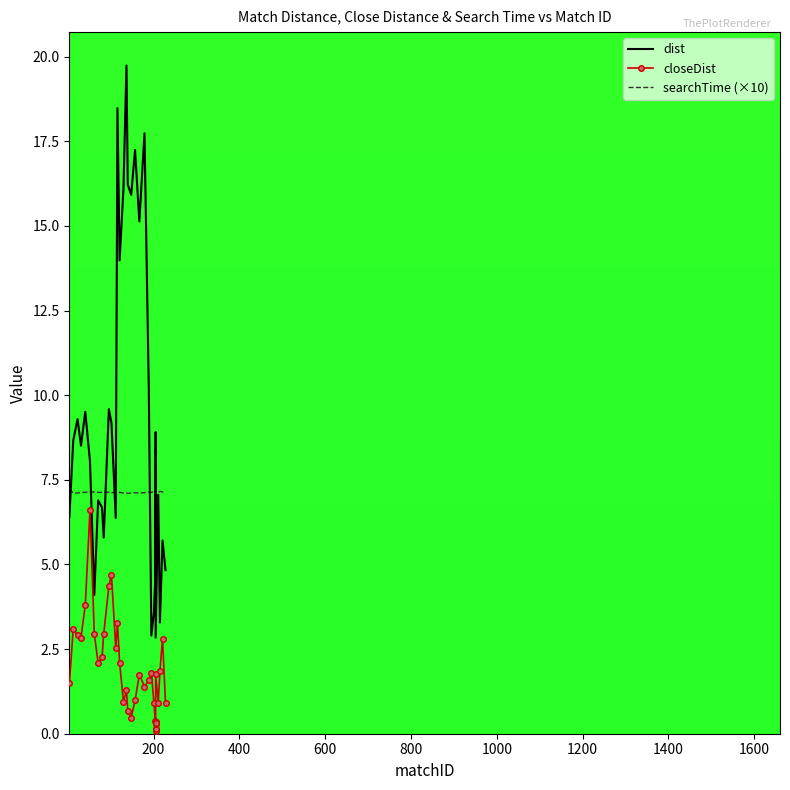

The closeDist series shows 0.8 at 0. True or false?

False